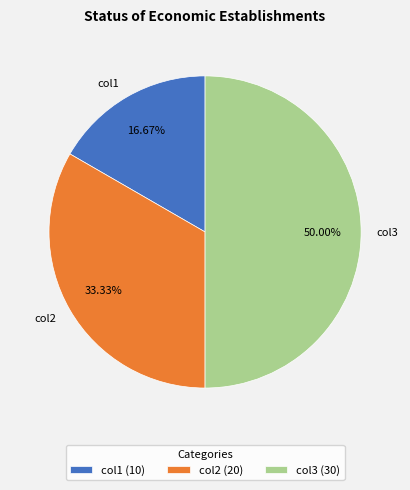

To the nearest percent, what portion does col2 represent?

33%